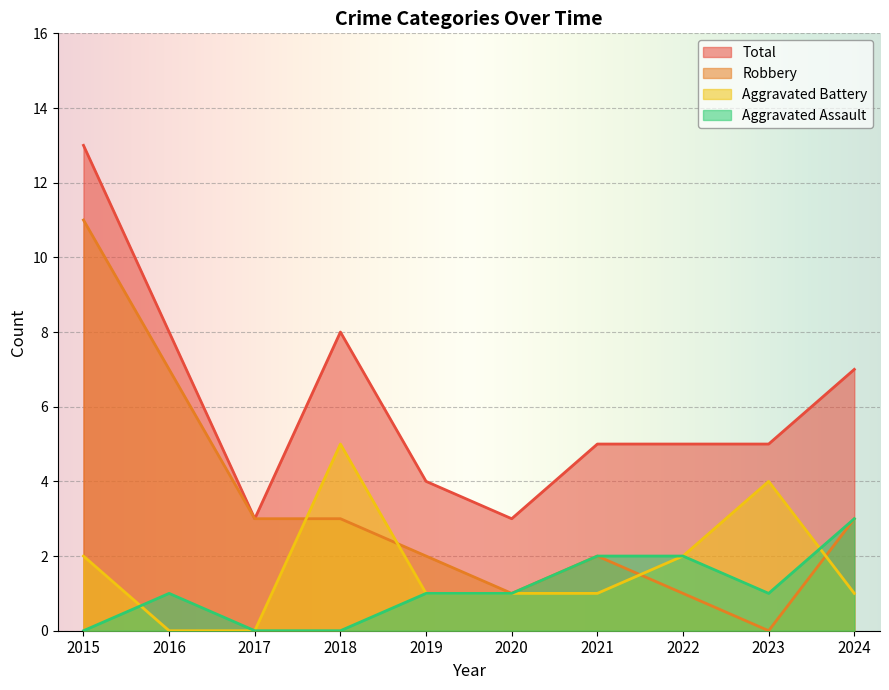

What is the difference between the Aggravated Battery values at 2018 and 2016?

5